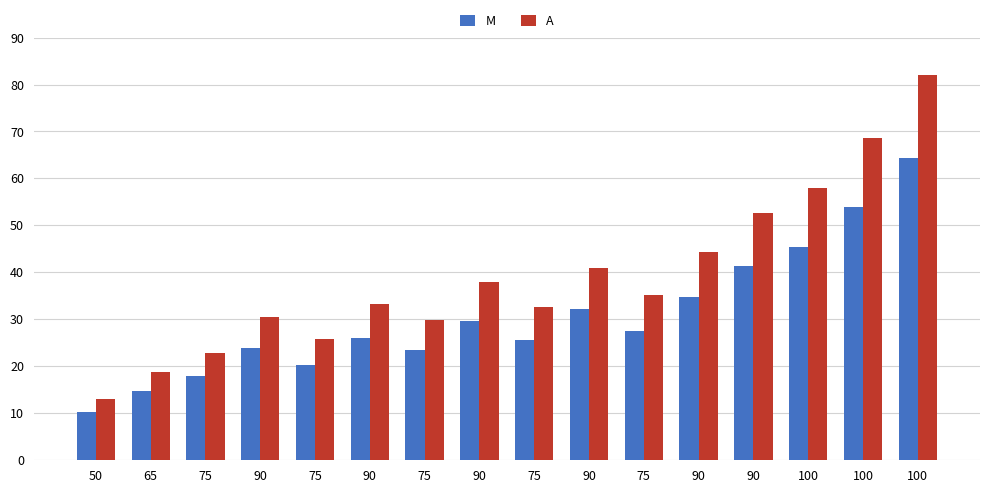

Where is A nearest to the value 47?

90